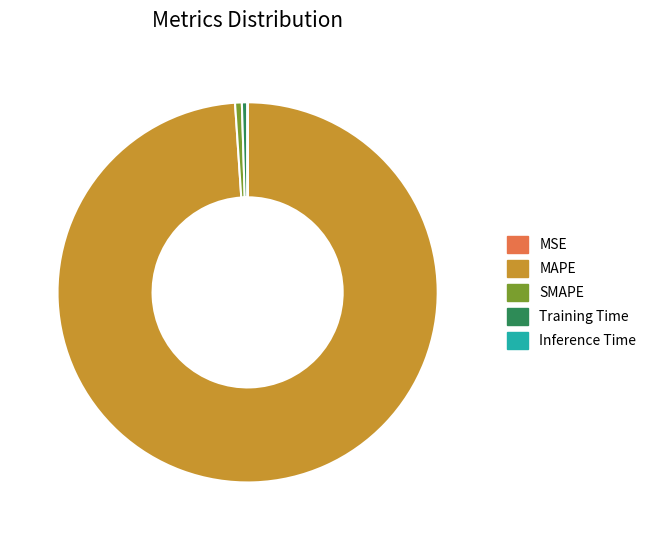

The SMAPE slice represents 1% of the pie. True or false?

True